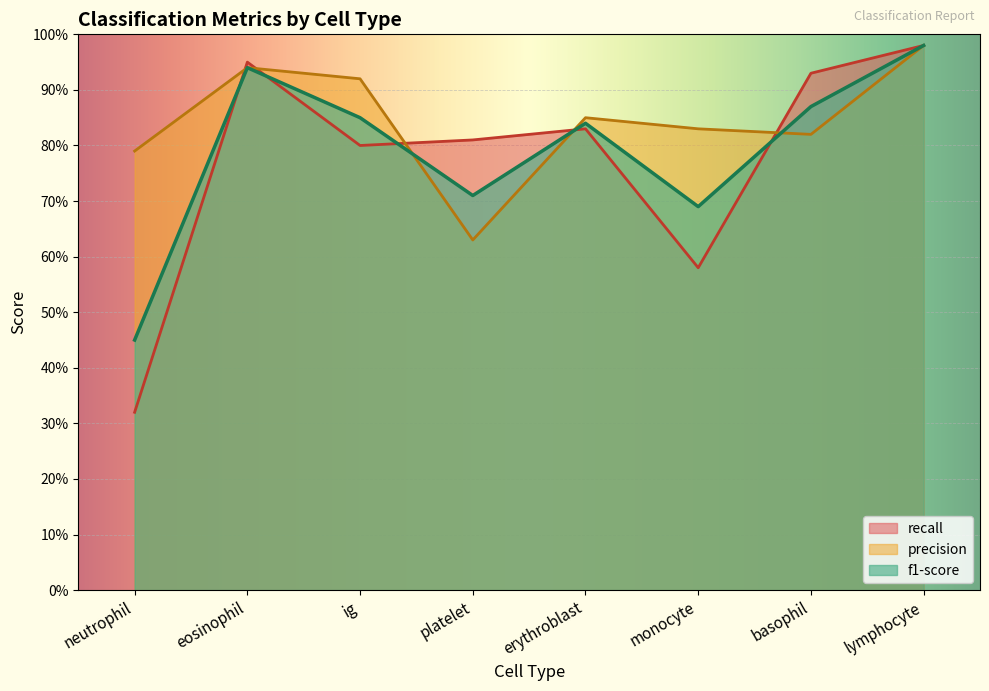

Rank the categories by f1-score value from highest to lowest.

lymphocyte, eosinophil, basophil, ig, erythroblast, platelet, monocyte, neutrophil